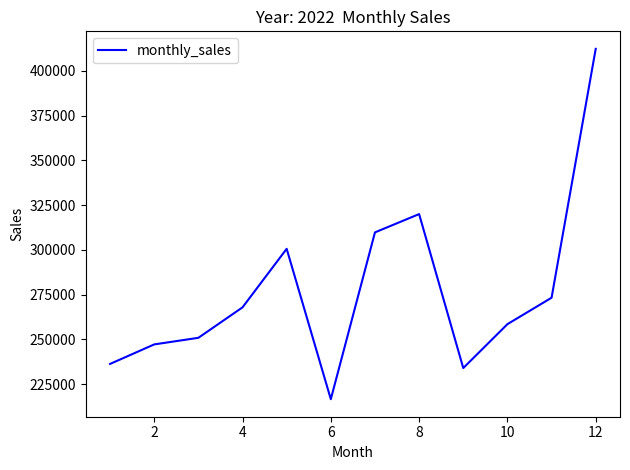

What is the maximum value shown in the chart?

412259.1